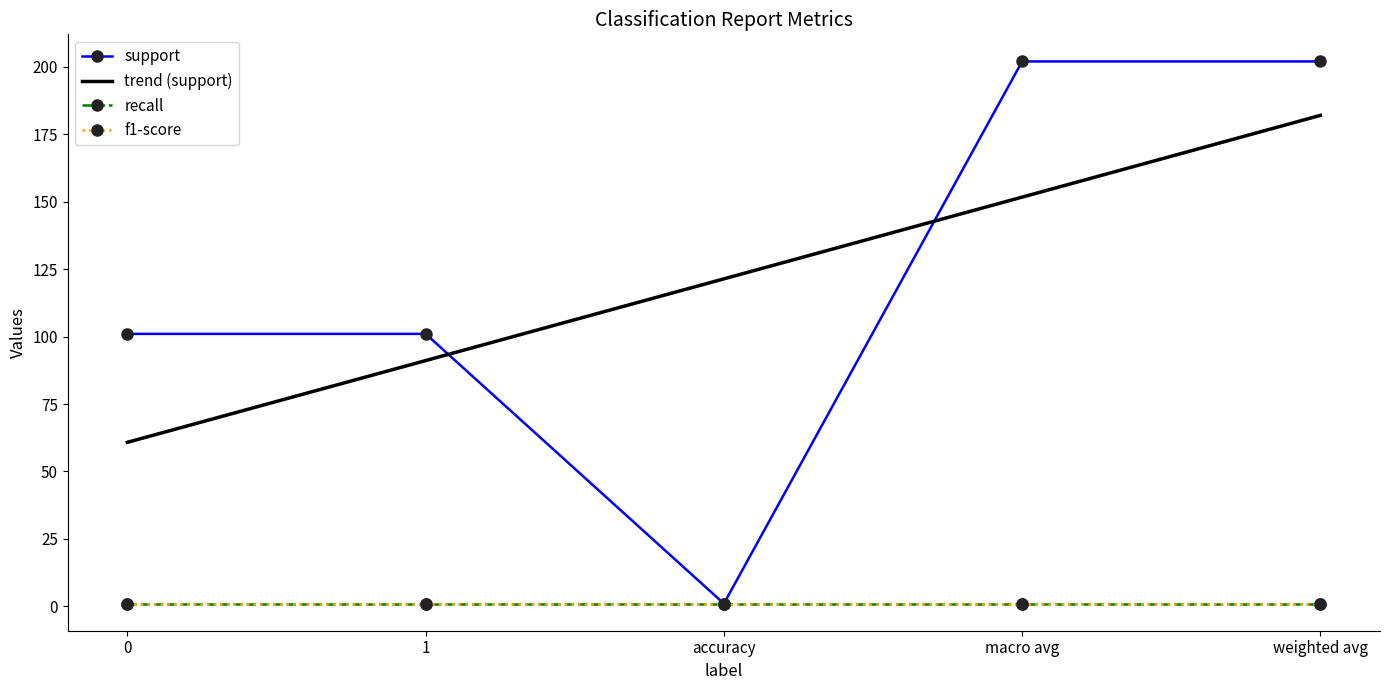

True or false: f1-score and recall intersect in this chart.

False